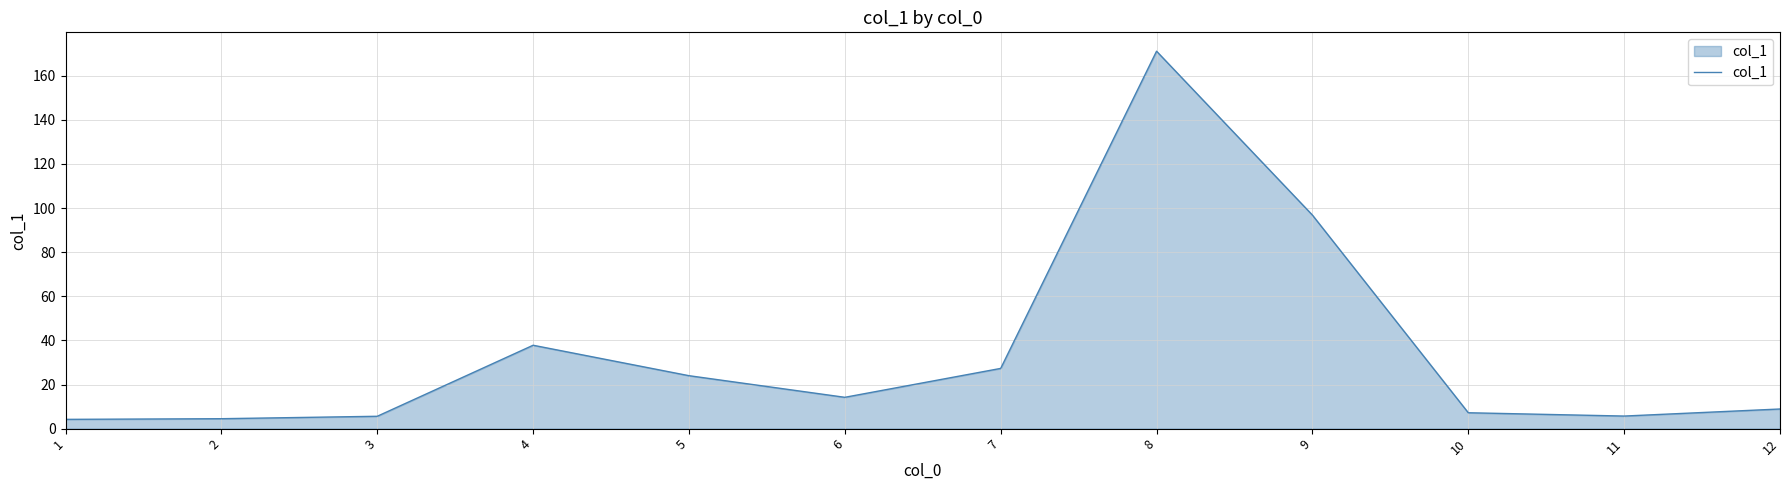

What is the sum of all values?

407.3